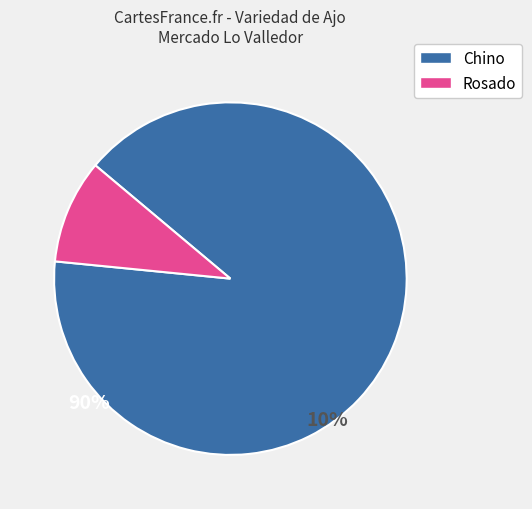

The Chino slice represents 79% of the pie. True or false?

False